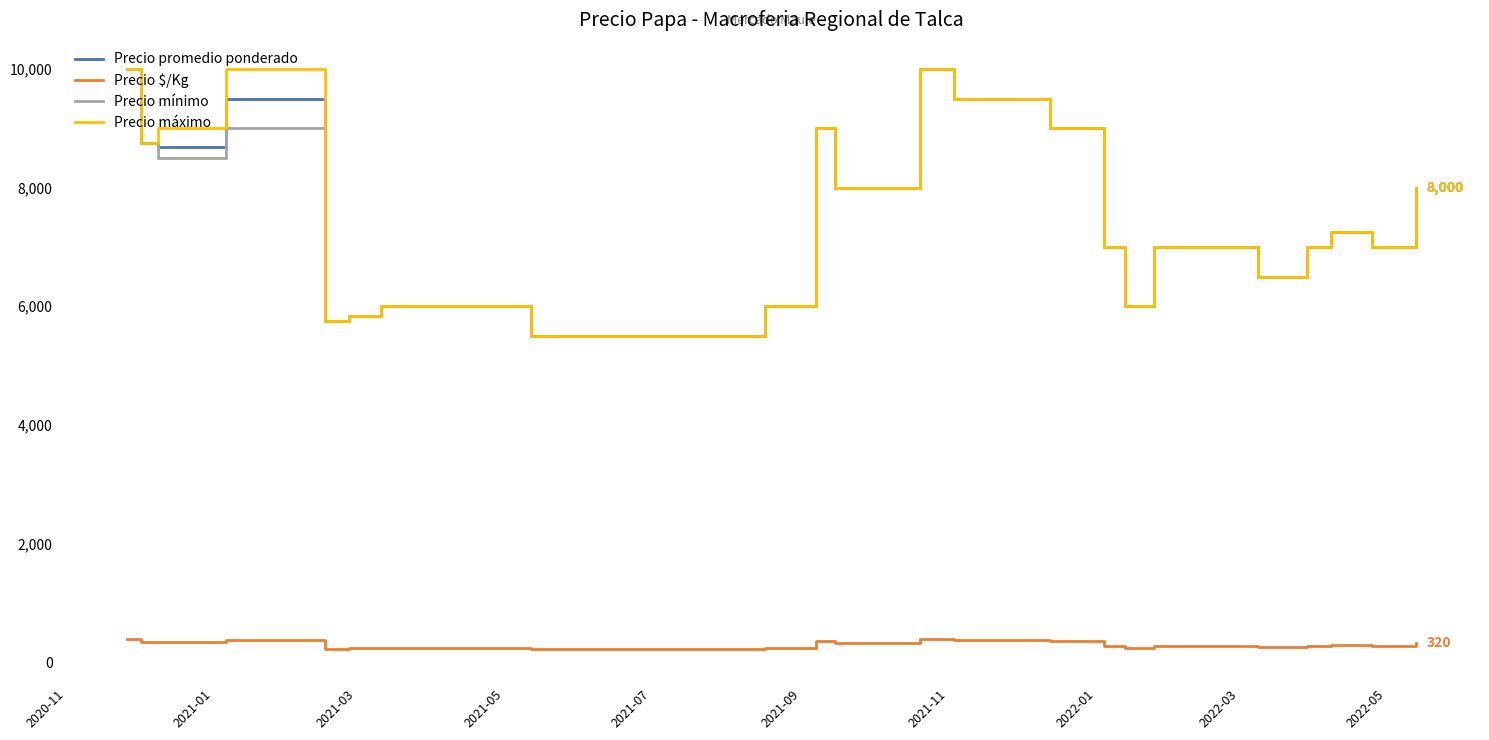

What is the highest value of the Precio máximo series?

10000.0